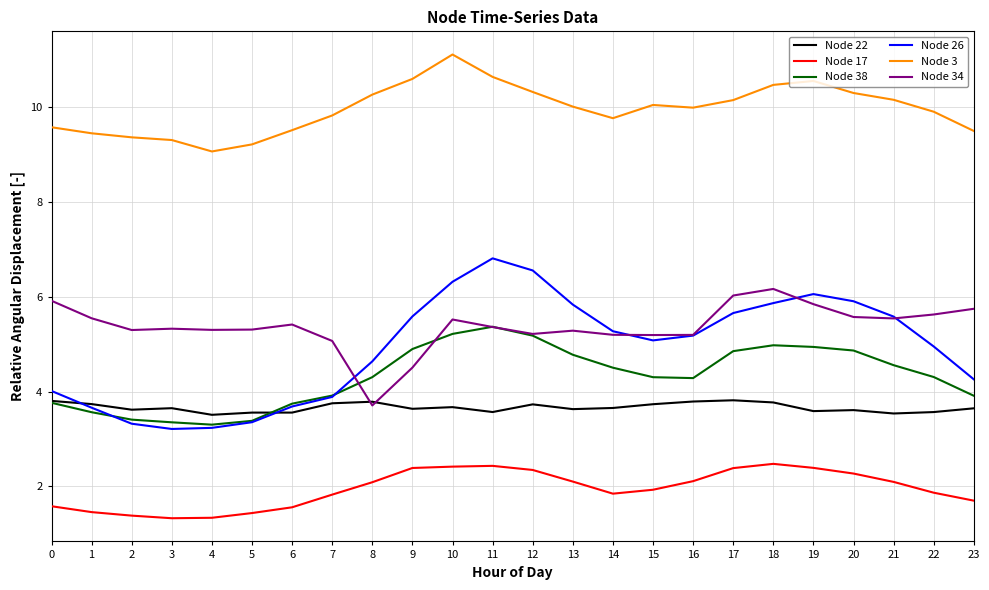

The value of Node 26 at 19 is 6.1. True or false?

True